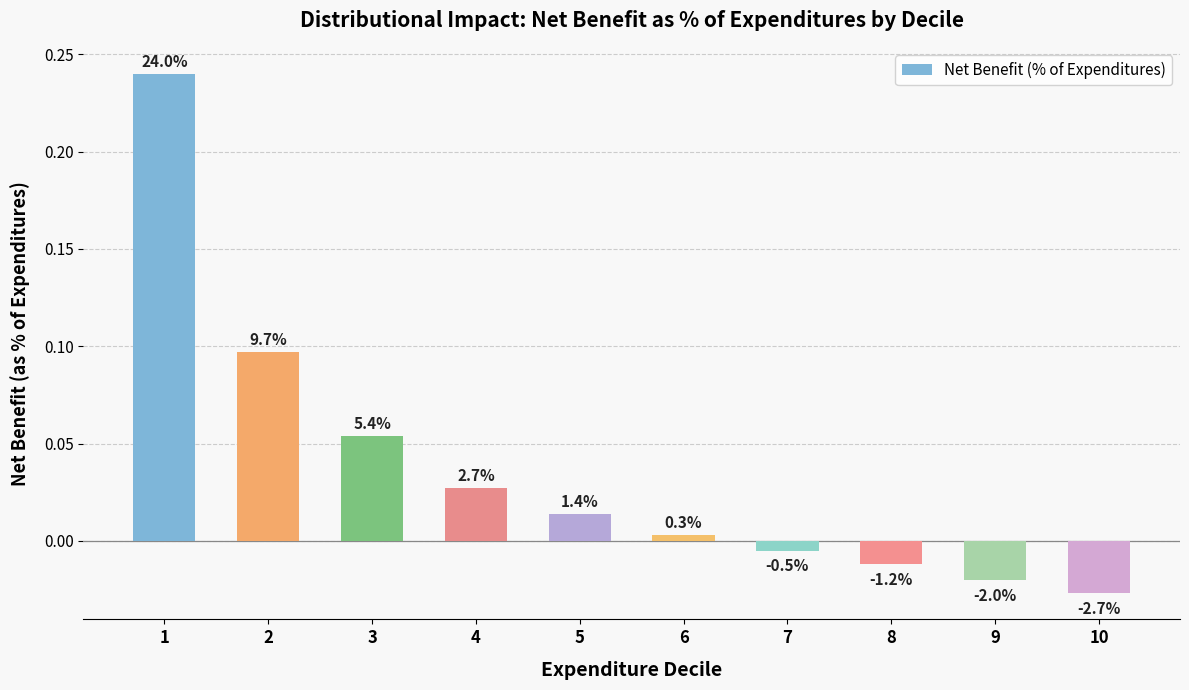

List the labels in order of value, smallest first.

10, 9, 8, 7, 6, 5, 4, 3, 2, 1